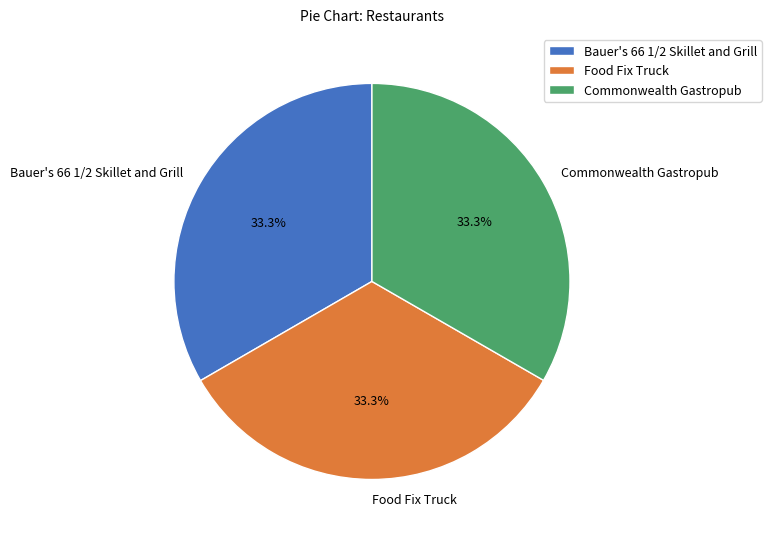

True or false: Commonwealth Gastropub accounts for 33% of the total.

True